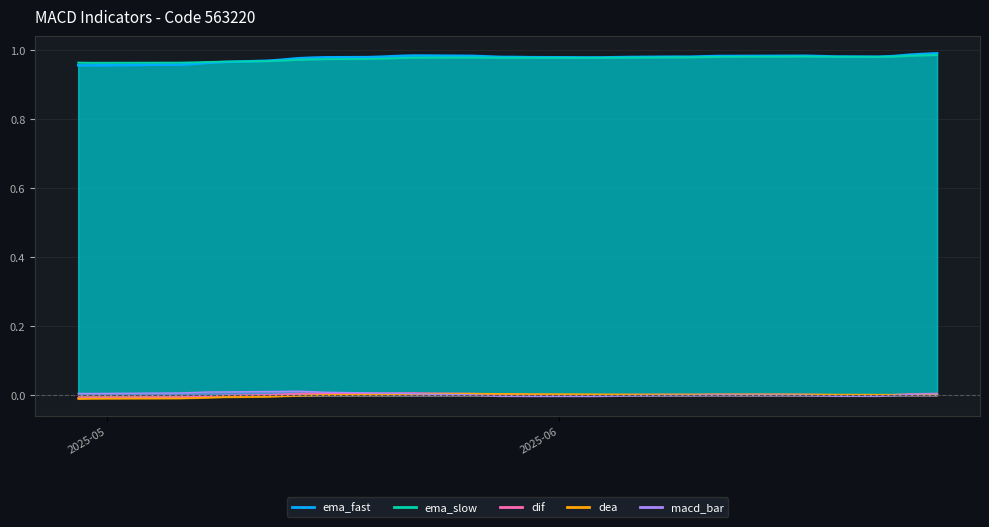

Is the value of dif at 2025-05-16 greater than the value of ema_fast at 2025-05-23?

No